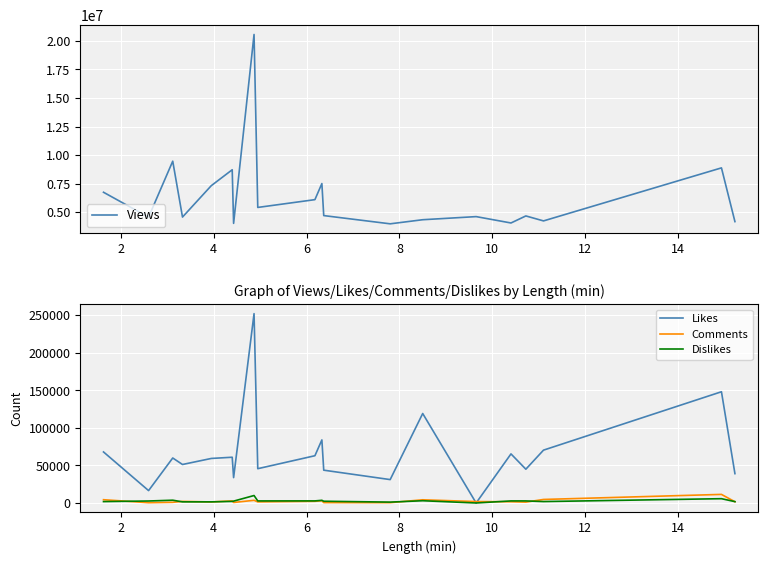

Which series has the largest range (max minus min)?

Views